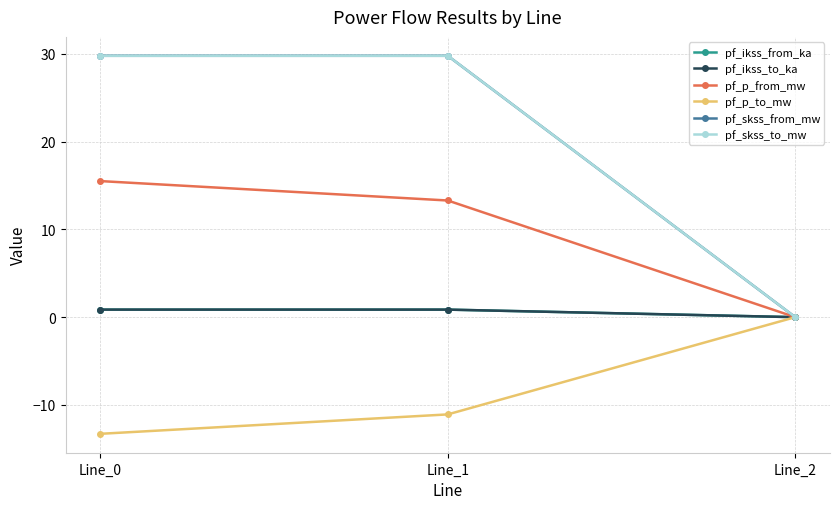

Does the chart have visible grid lines?

Yes